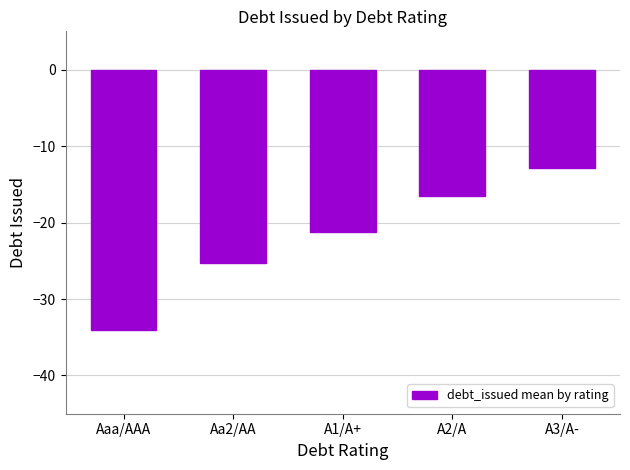

The value at Aaa/AAA is -34.1. True or false?

True